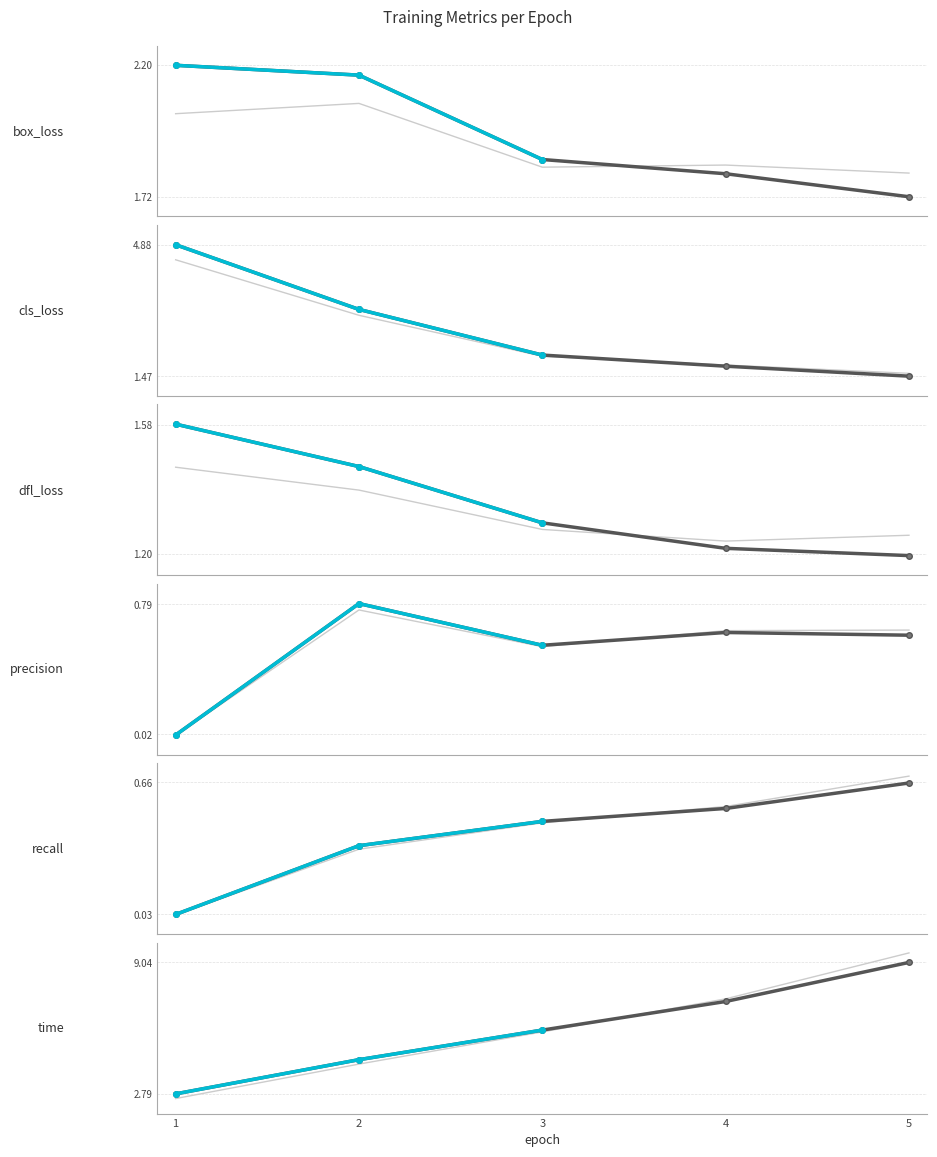

List the series in order of their peak value, highest first.

time, train/cls_loss, train/box_loss, train/dfl_loss, metrics/precision(B), metrics/recall(B)